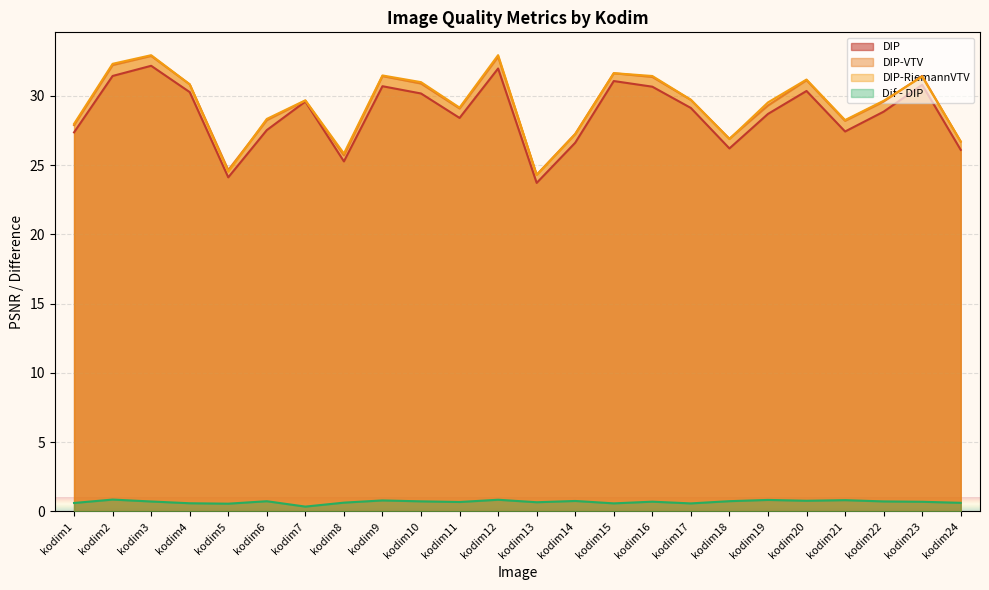

How many lines are shown in the chart?

4